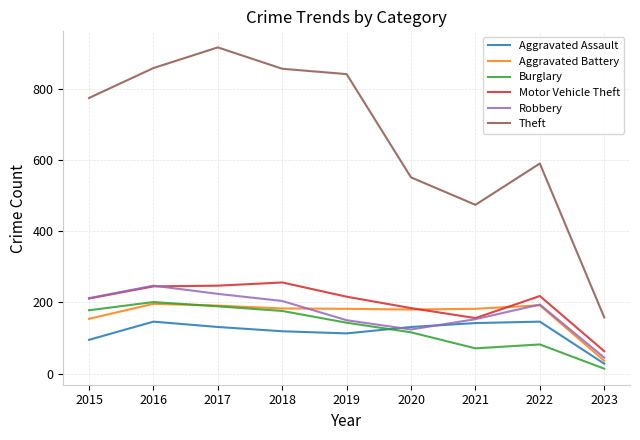

In Robbery, how many points are higher than both neighbors (excluding endpoints)?

2